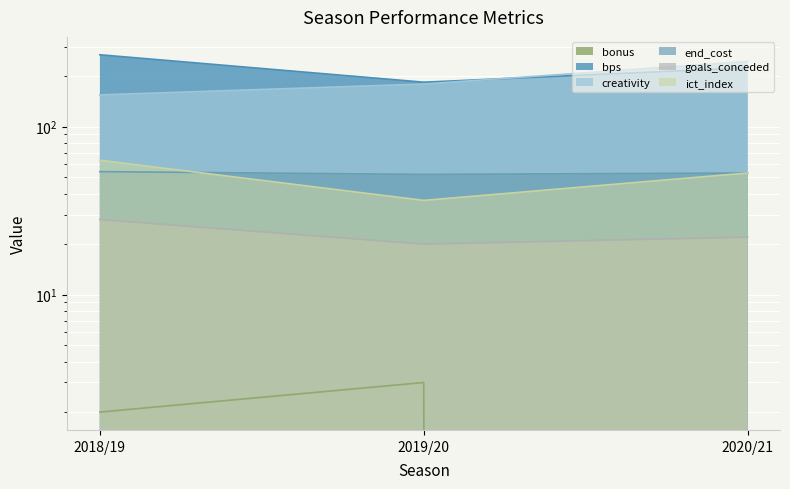

What position from the right is 2019/20?

2